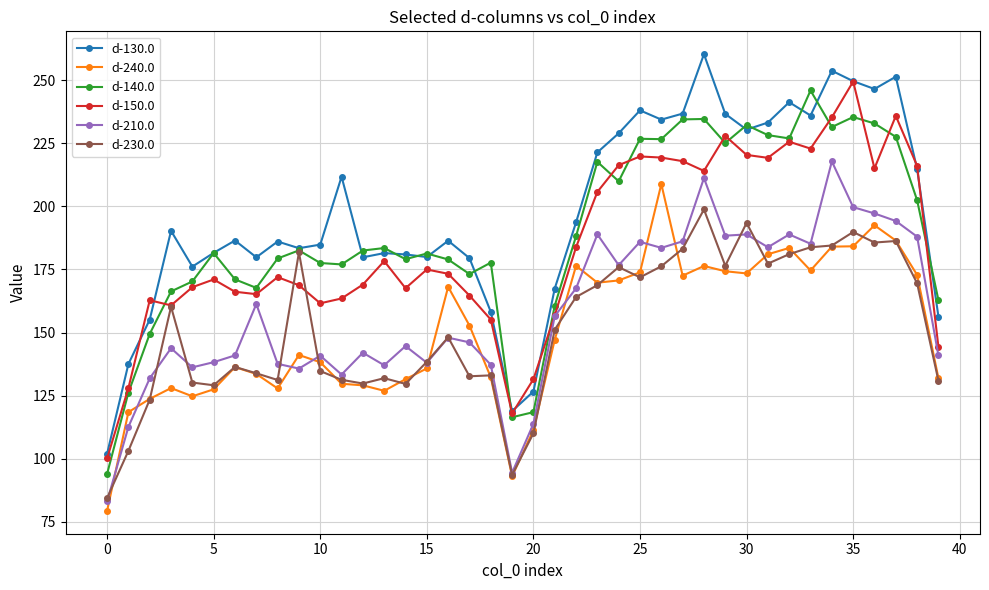

What is the value of the d-230.0 point at the 9th from the left?

131.2